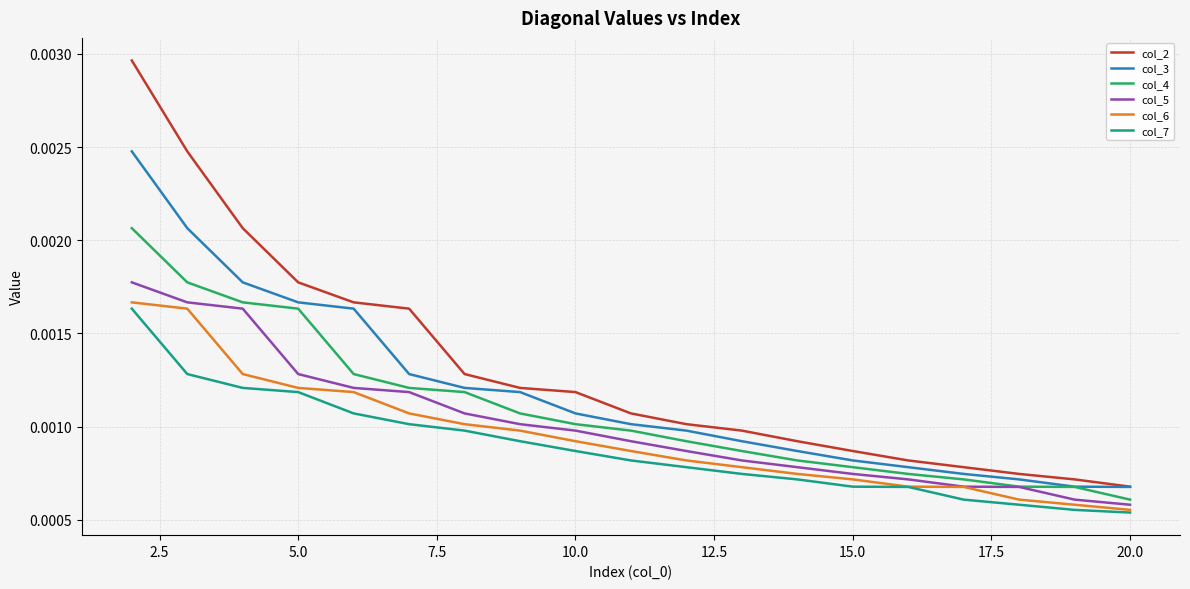

True or false: col_7 has more than 2 points higher than both neighbors.

False